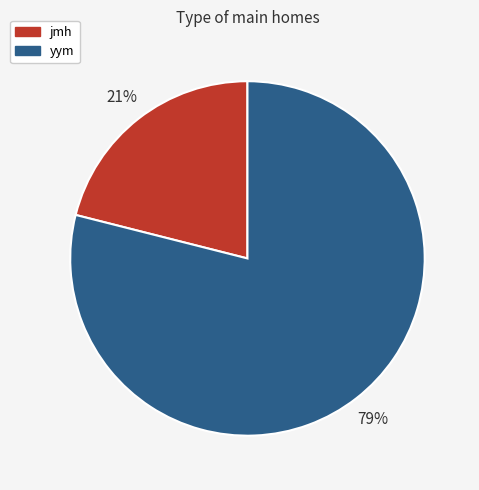

Which slice is the largest?

yym